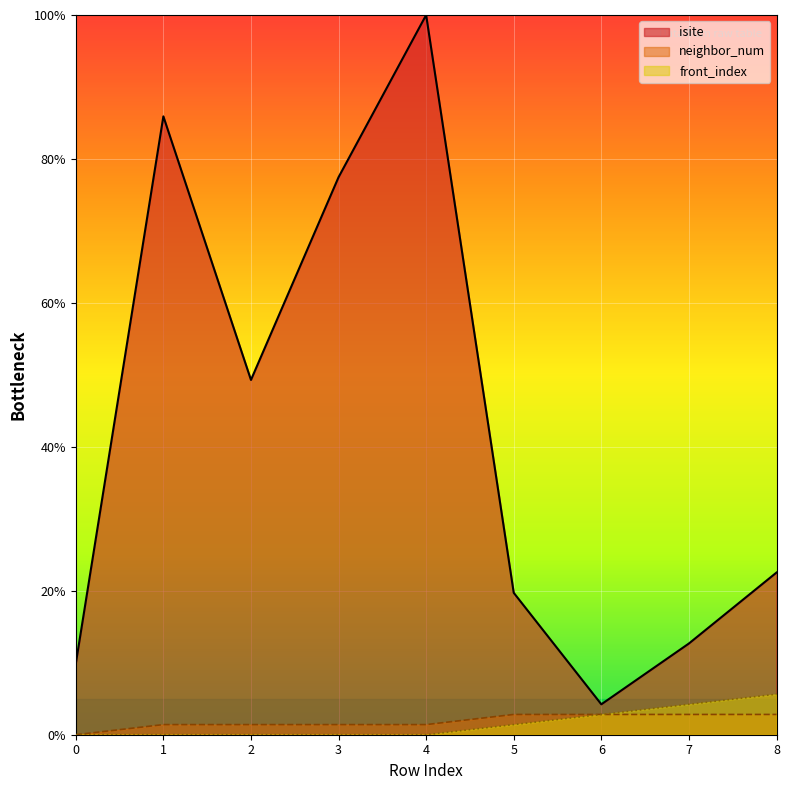

The front_index series shows 0.0 at 4. True or false?

True